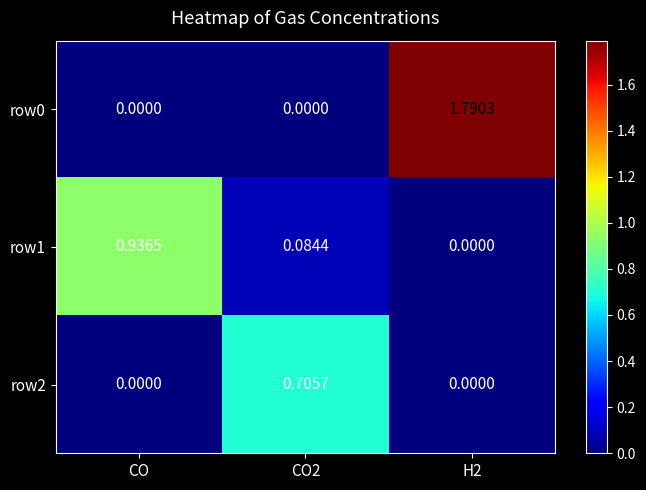

Is the value of row1 at CO greater than the value of row0 at H2?

No